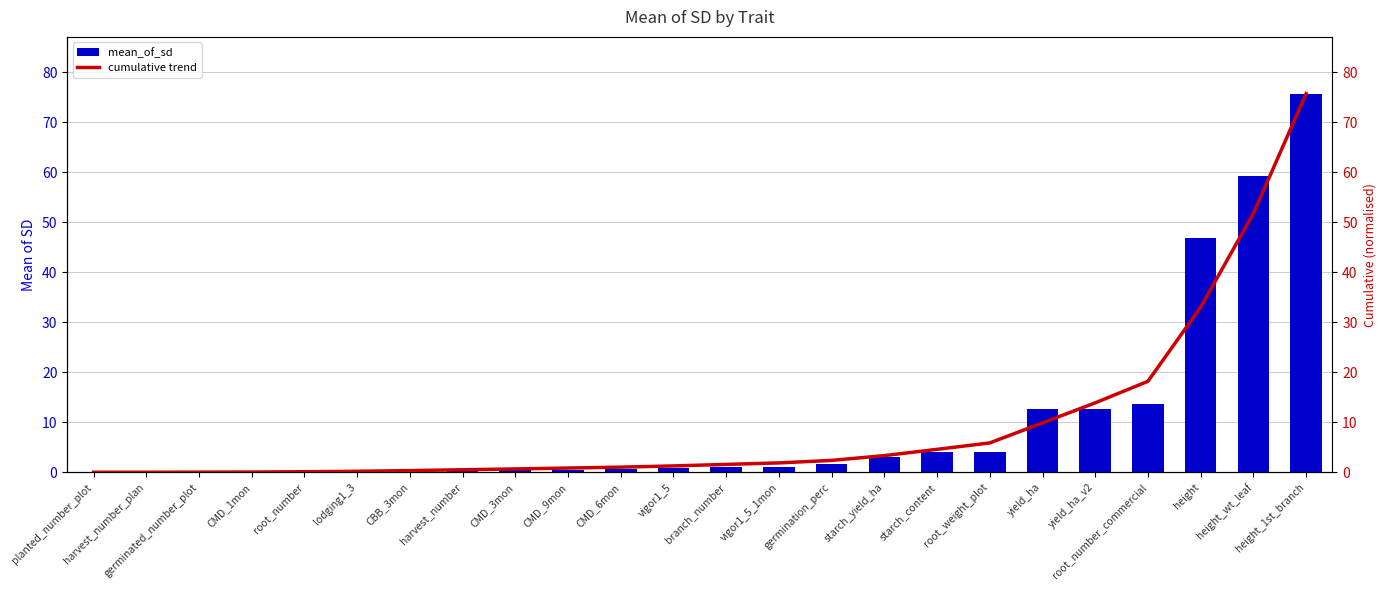

Rank the series by their average value, from lowest to highest.

cumulative trend, mean_of_sd